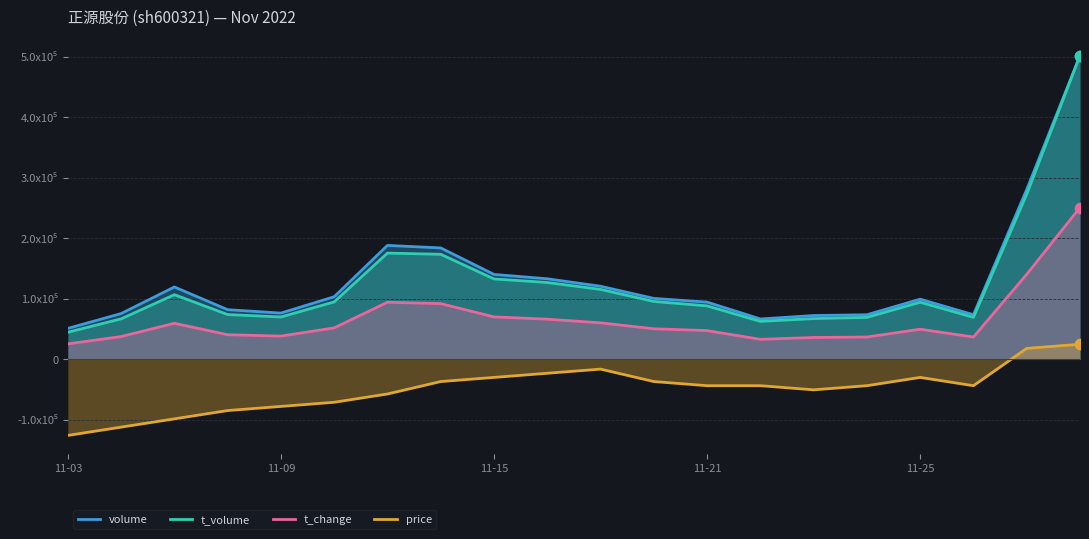

Which series has the largest total across all categories?

volume